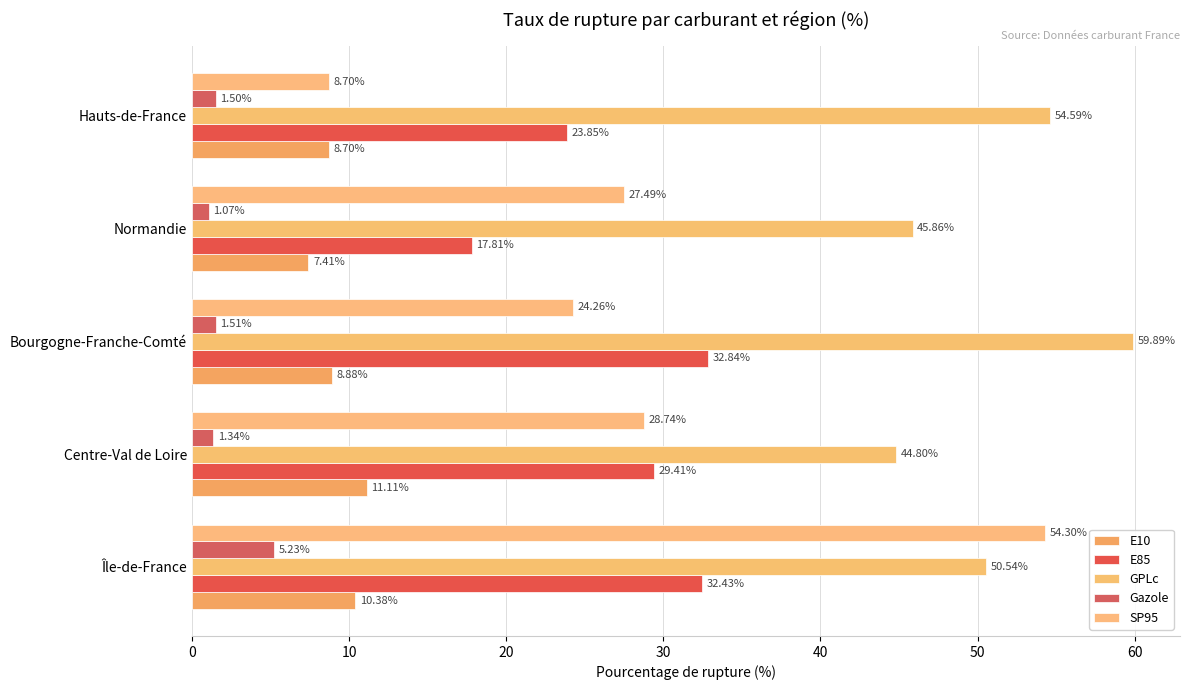

What are all the series names shown in the legend?

E10, E85, GPLc, Gazole, SP95